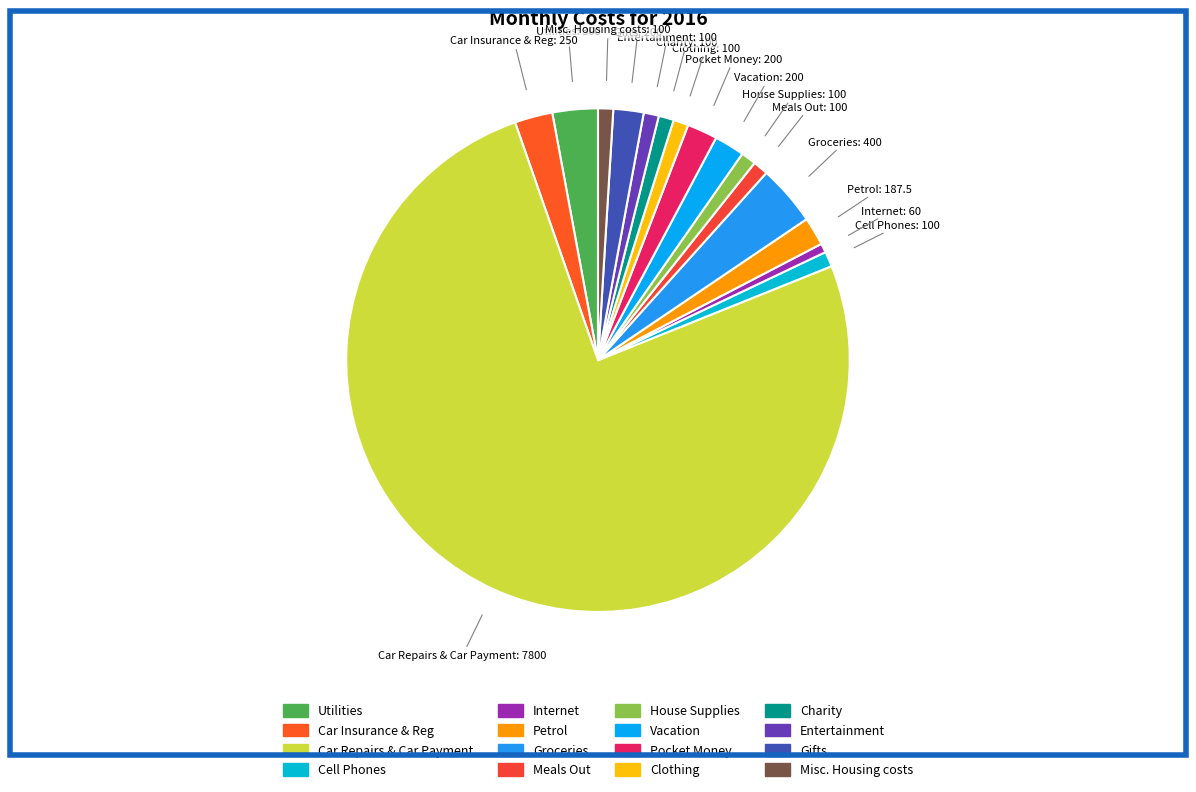

Combined, do Utilities and Clothing account for over 50%?

No